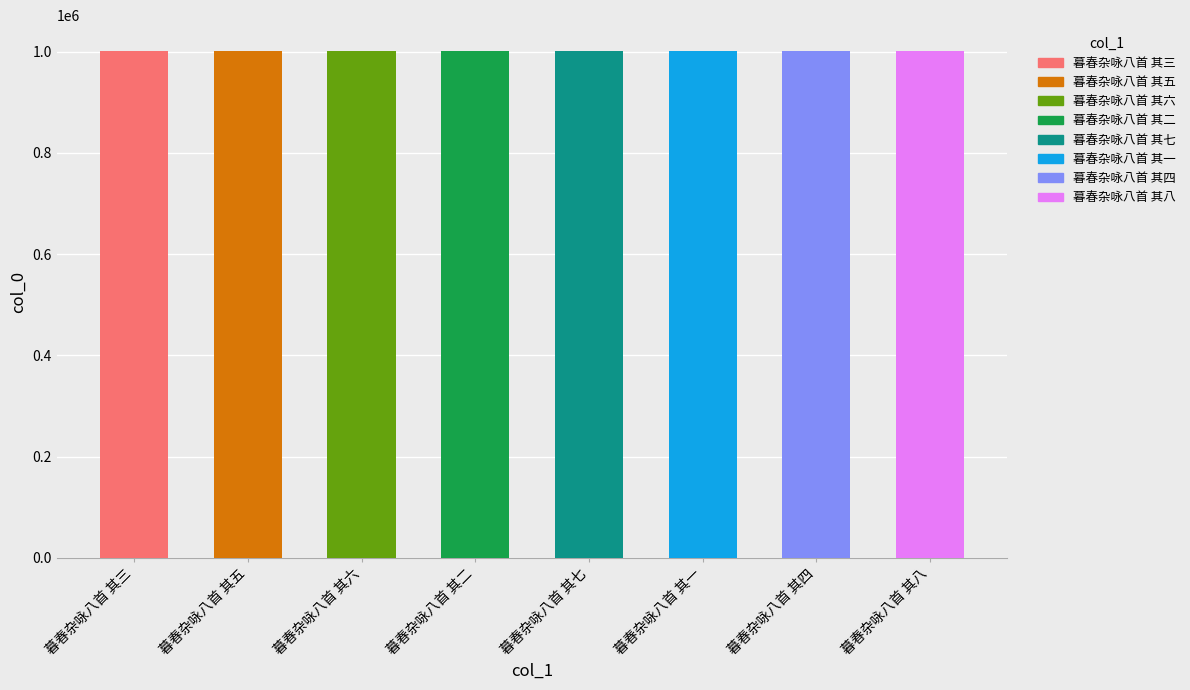

Reading right to left, list all the values displayed in this chart.

1002352	1002356	1002359	1002353	1002358	1002354	1002355	1002357